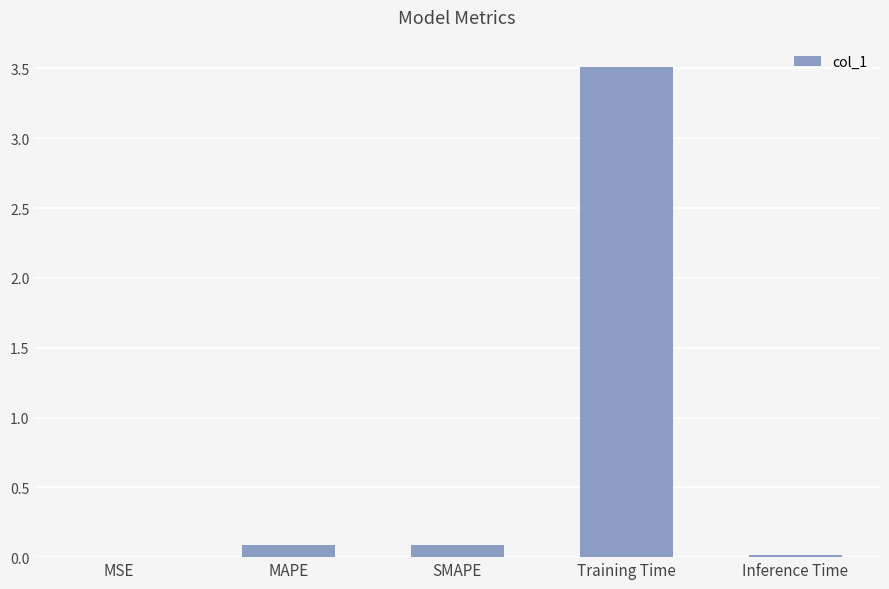

Is it true that the value at Training Time is 5.8?

False